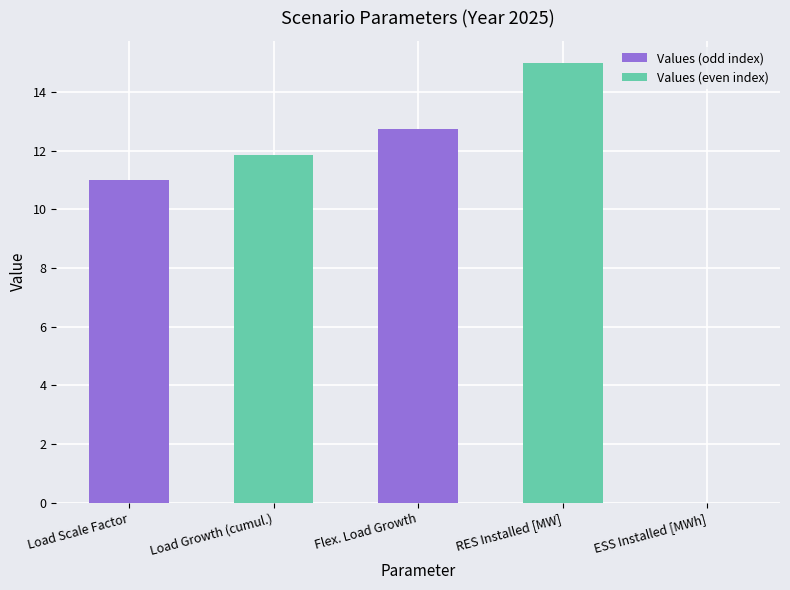

What is the sum of all values?

50.6